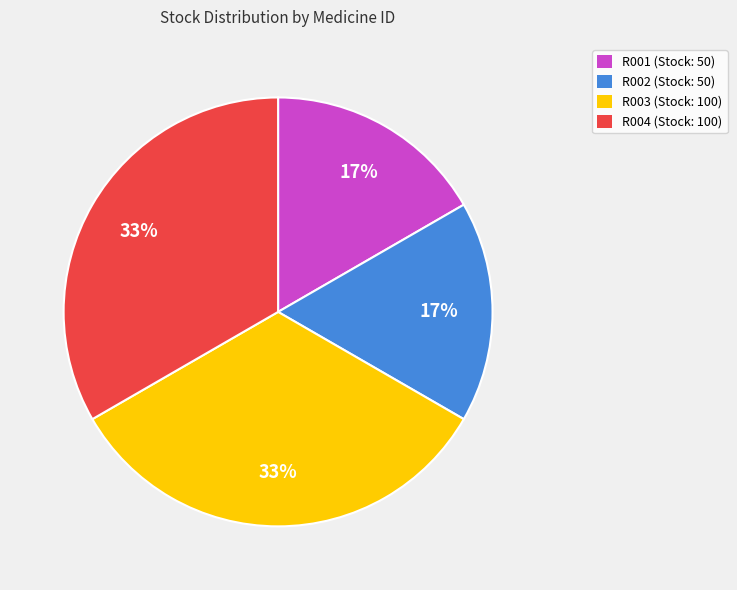

The R004 slice represents 33% of the pie. True or false?

True